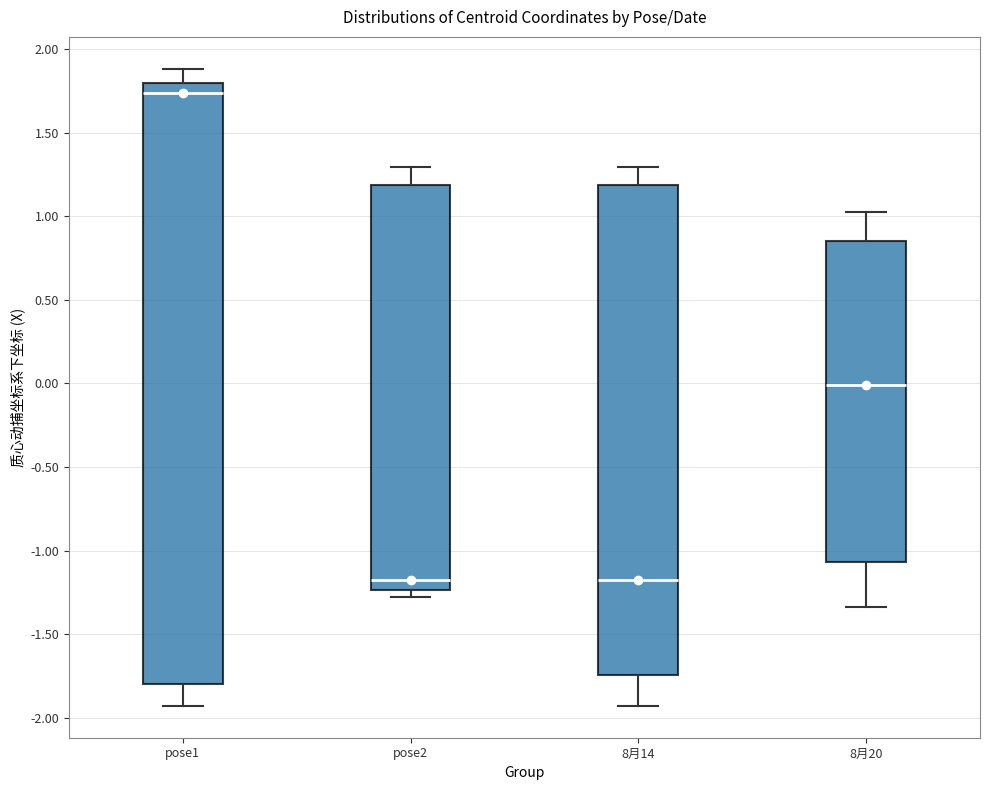

Where does the upper whisker of the box for 8月14 end on the y-axis? The values are not printed on the chart, so give them approximately, as read against the axis.

1.30